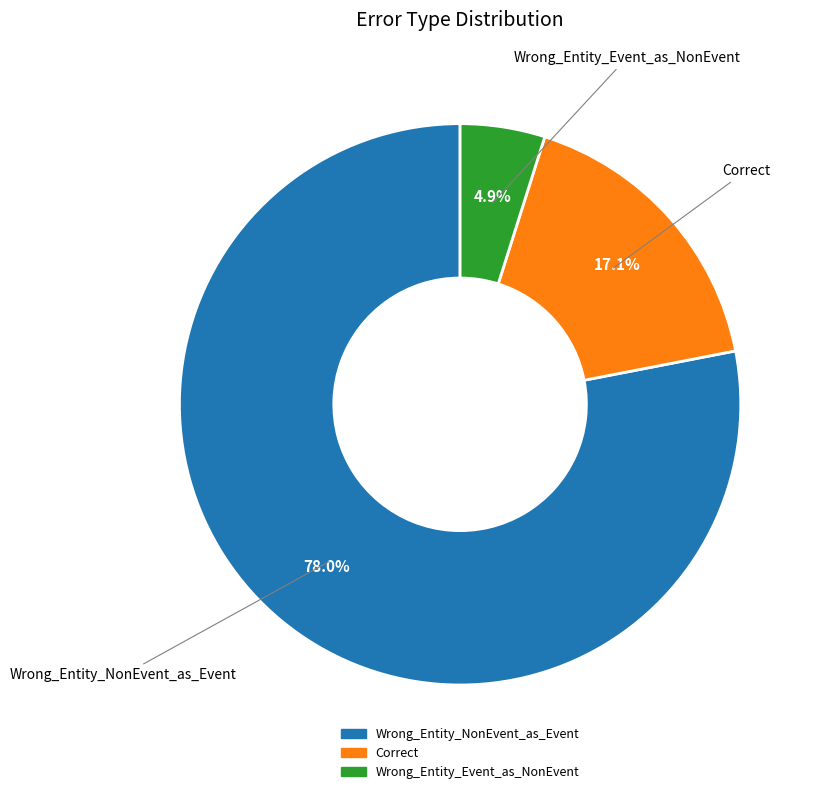

Is there a majority slice in this chart?

Yes